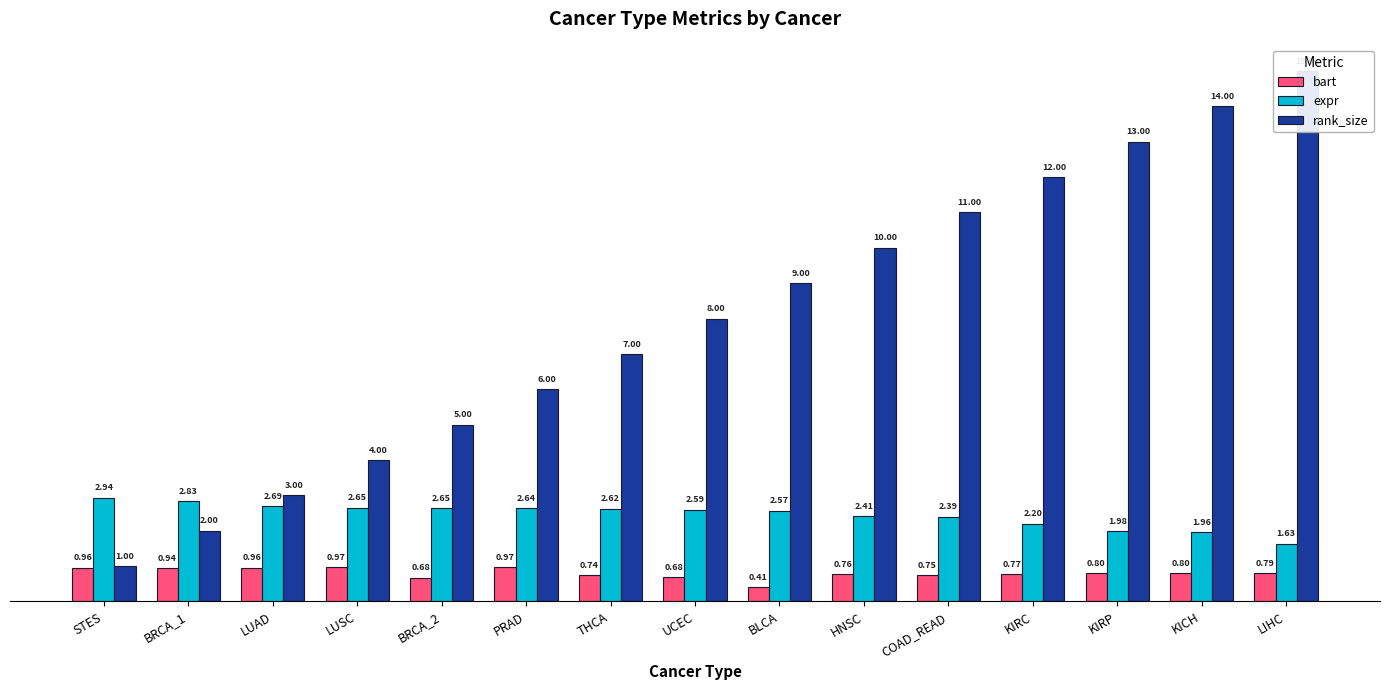

Count the number of data series in this chart.

3